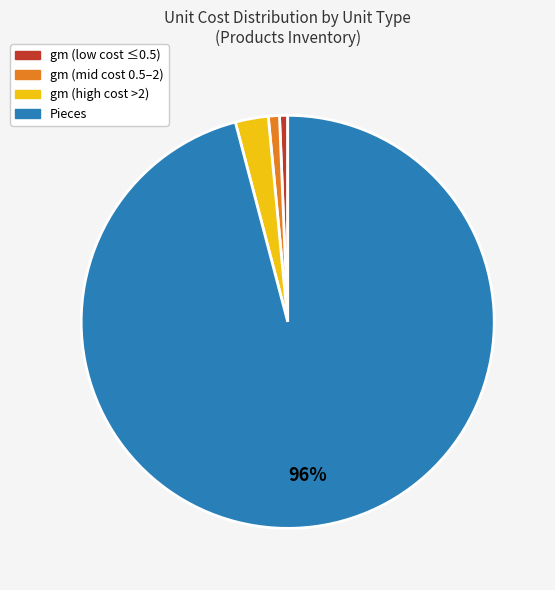

Which has a higher value, Pieces or gm (high cost >2)?

Pieces